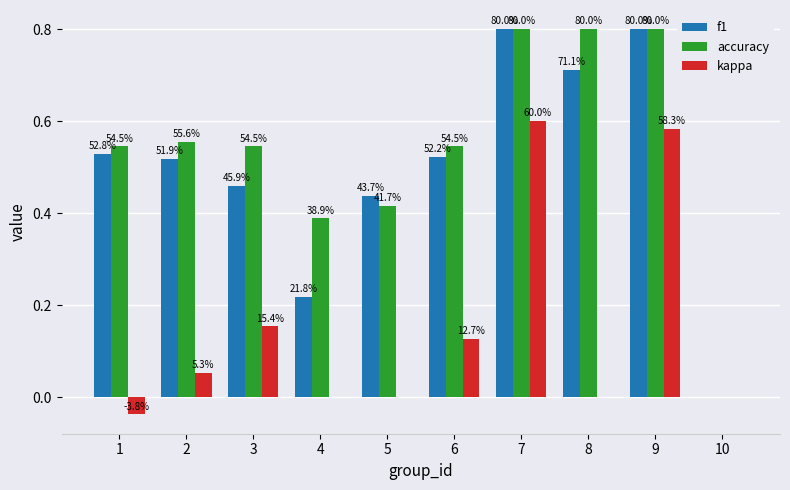

How many groups of bars are there?

10